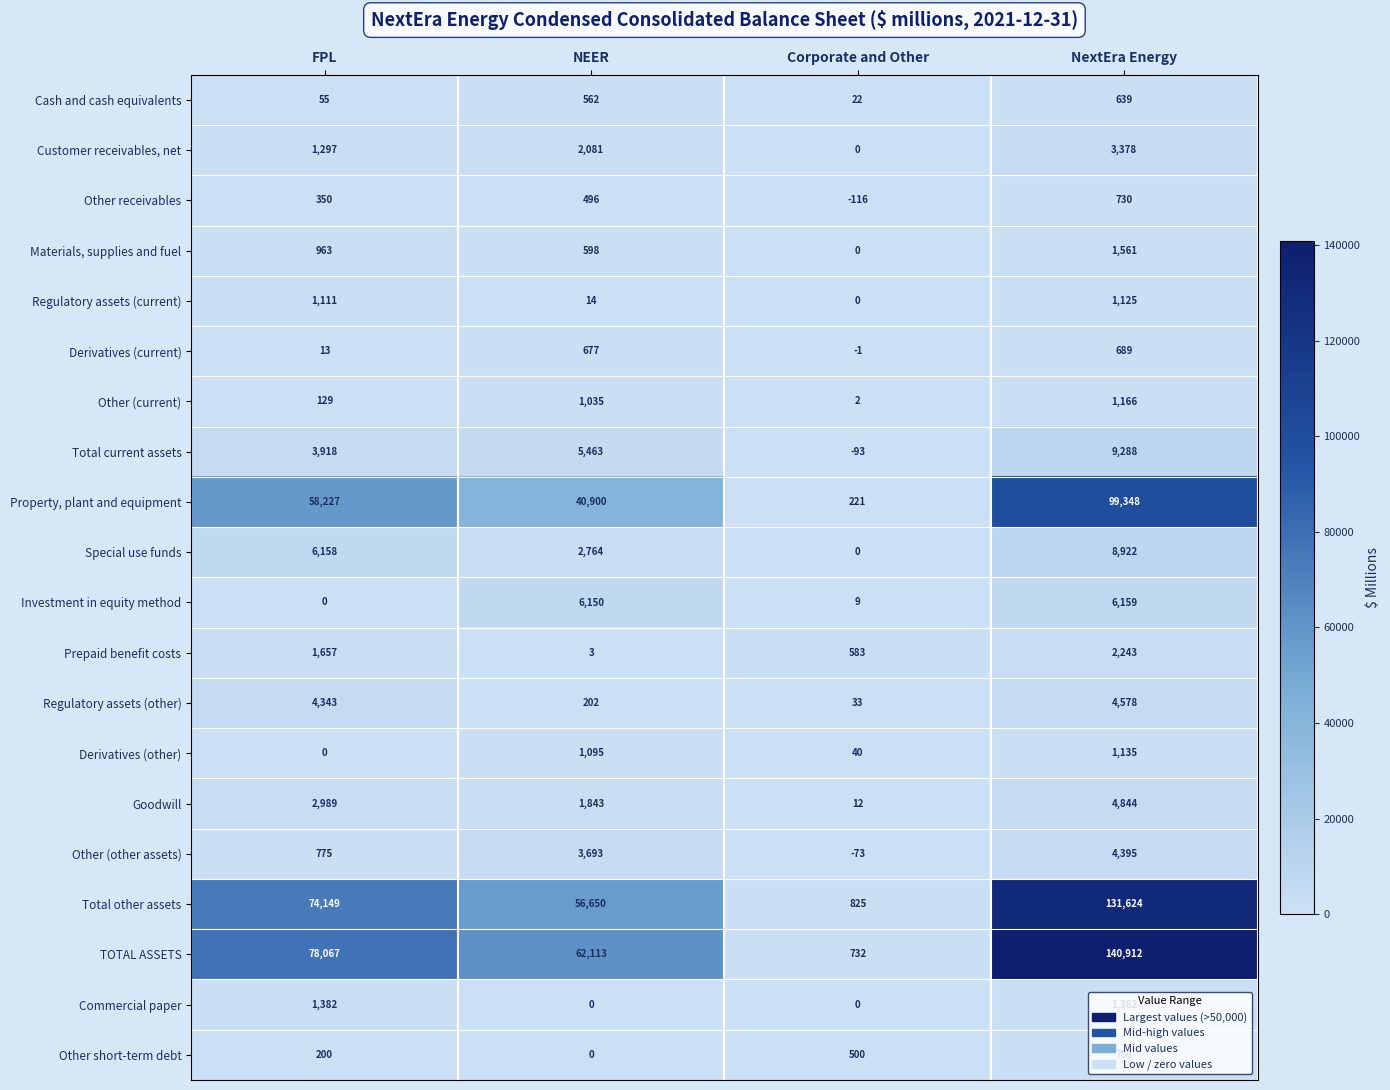

At which category is the sum across all series the highest?

NextEra Energy